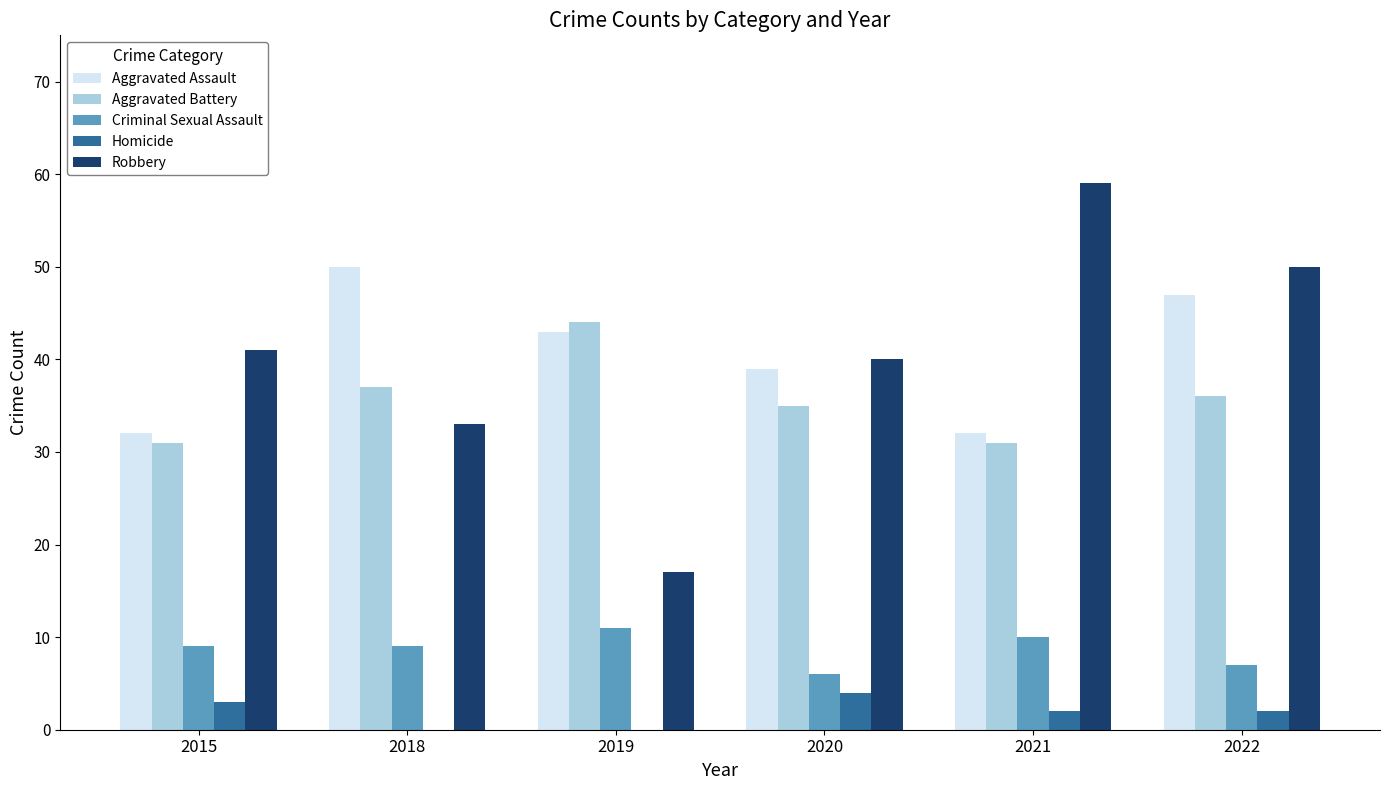

Reading right to left, transcribe all the data shown in this chart.

Aggravated Assault: 47	32	39	43	50	32
Aggravated Battery: 36	31	35	44	37	31
Criminal Sexual Assault: 7	10	6	11	9	9
Homicide: 2	2	4	0	0	3
Robbery: 50	59	40	17	33	41